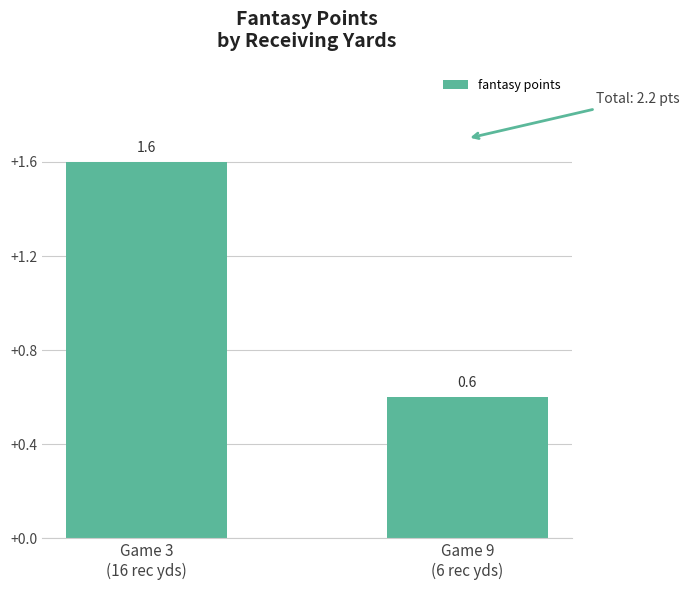

What is the maximum value shown in the chart?

1.6